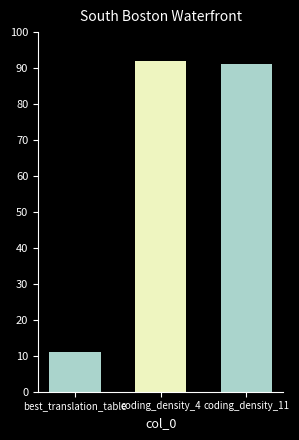

The chart shows a value of 7.3 at best_translation_table. True or false?

False